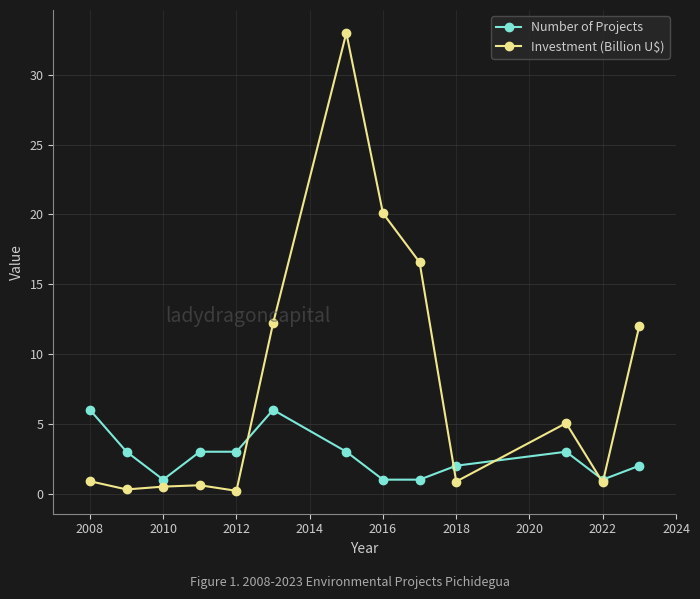

At how many categories does at least one series exceed 8?

5